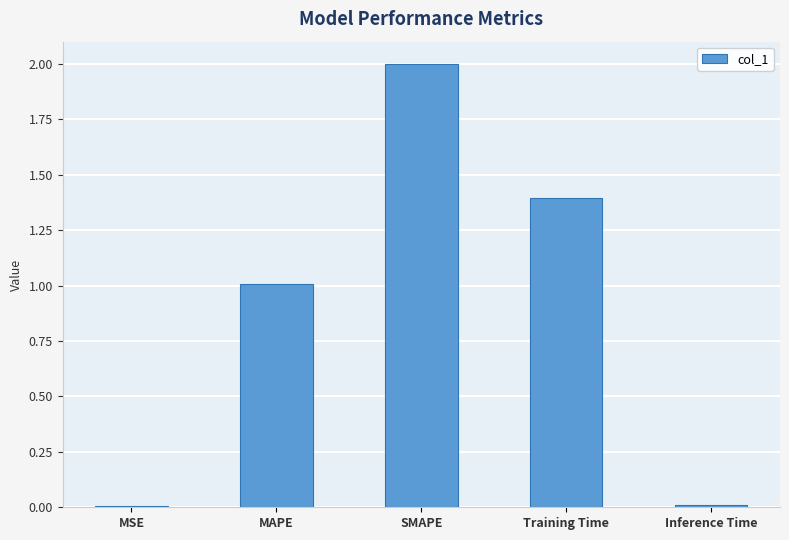

How many values are below 1?

2